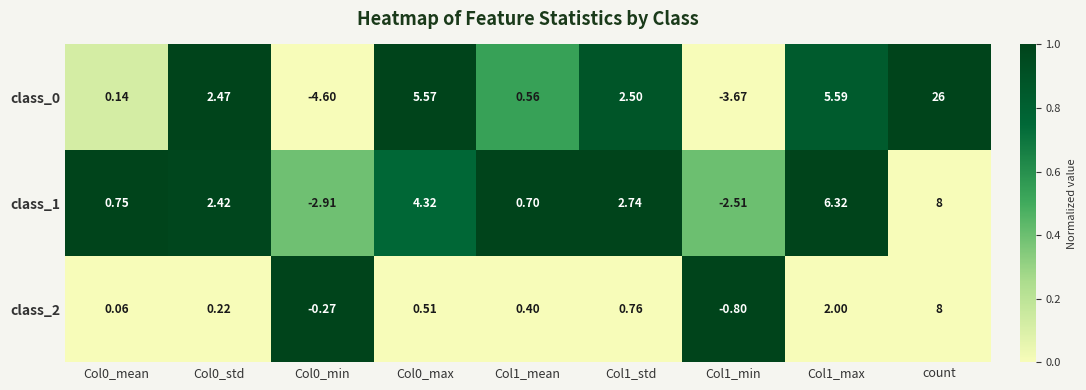

At Col0_max, list the series in order from largest to smallest.

class_0, class_1, class_2